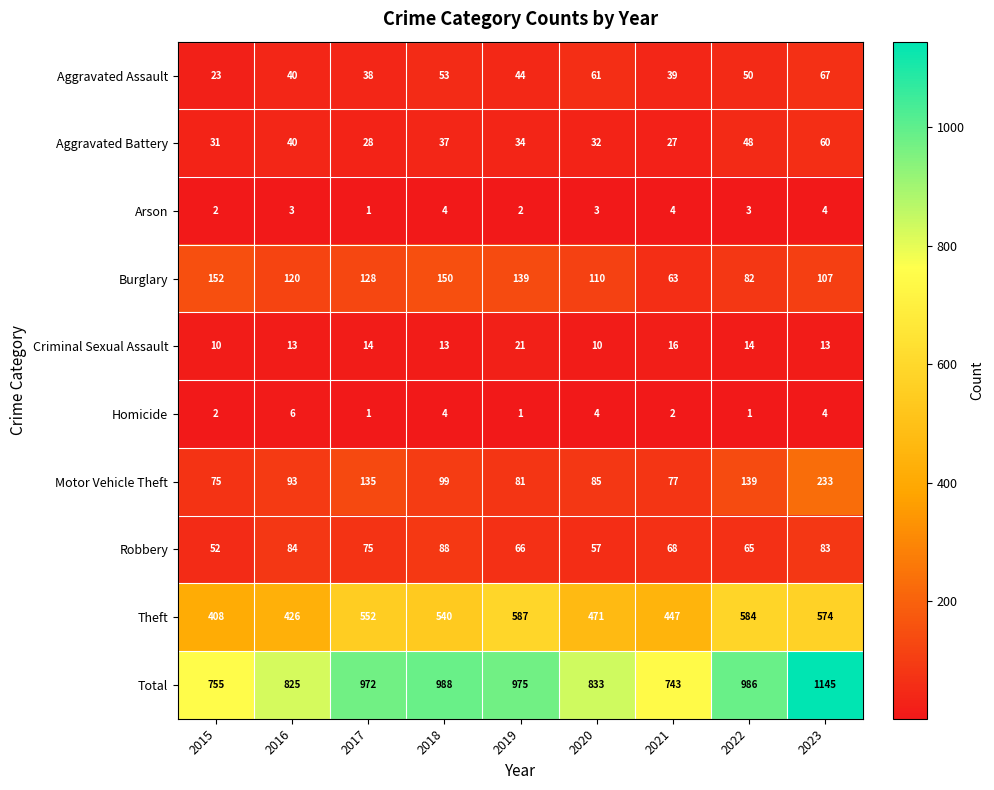

At how many categories does at least one series exceed 173?

9